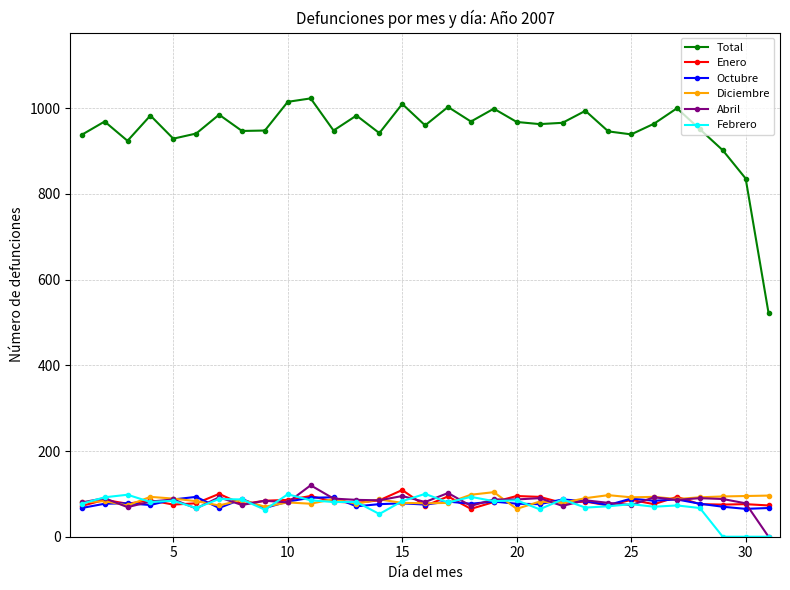

True or false: Total and Abril intersect in this chart.

False